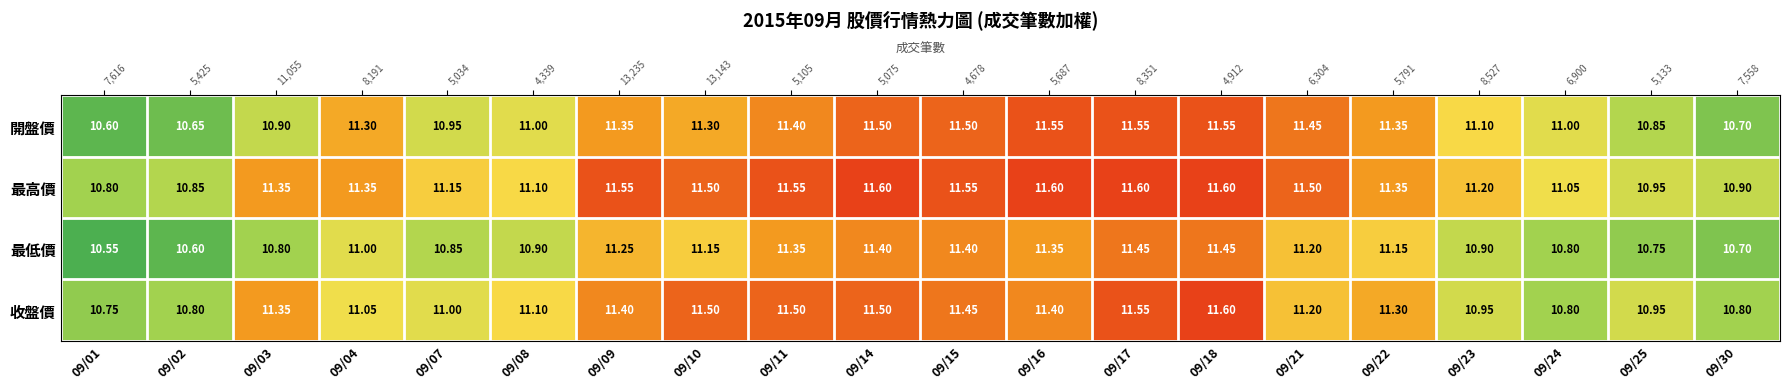

What is the total value across all series at 09/21?

45.3